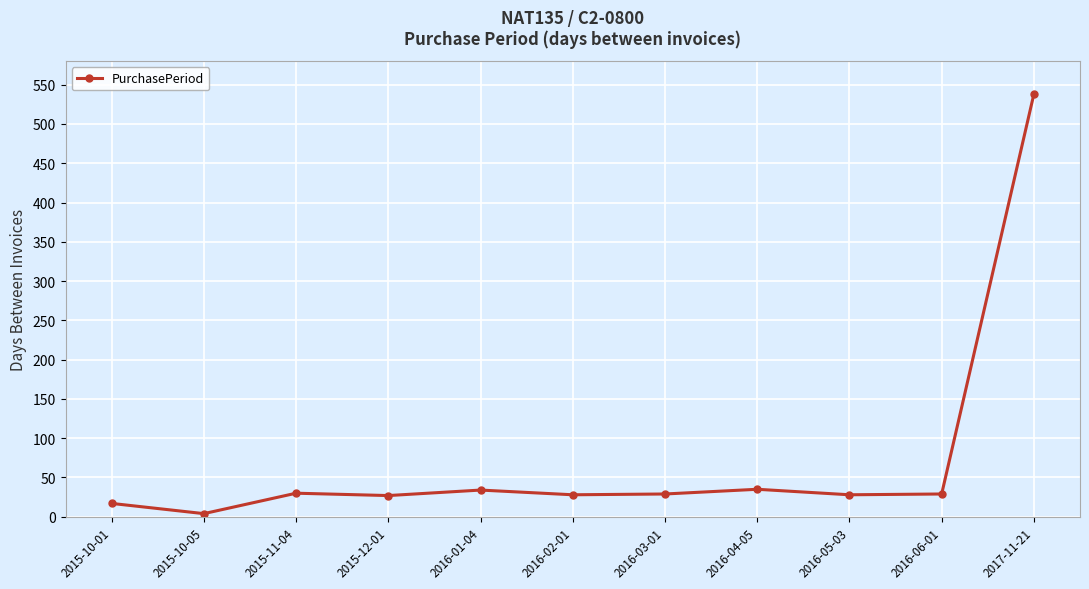

Approximately how many times larger is the value at 2016-05-03 compared to 2017-11-21?

0.1